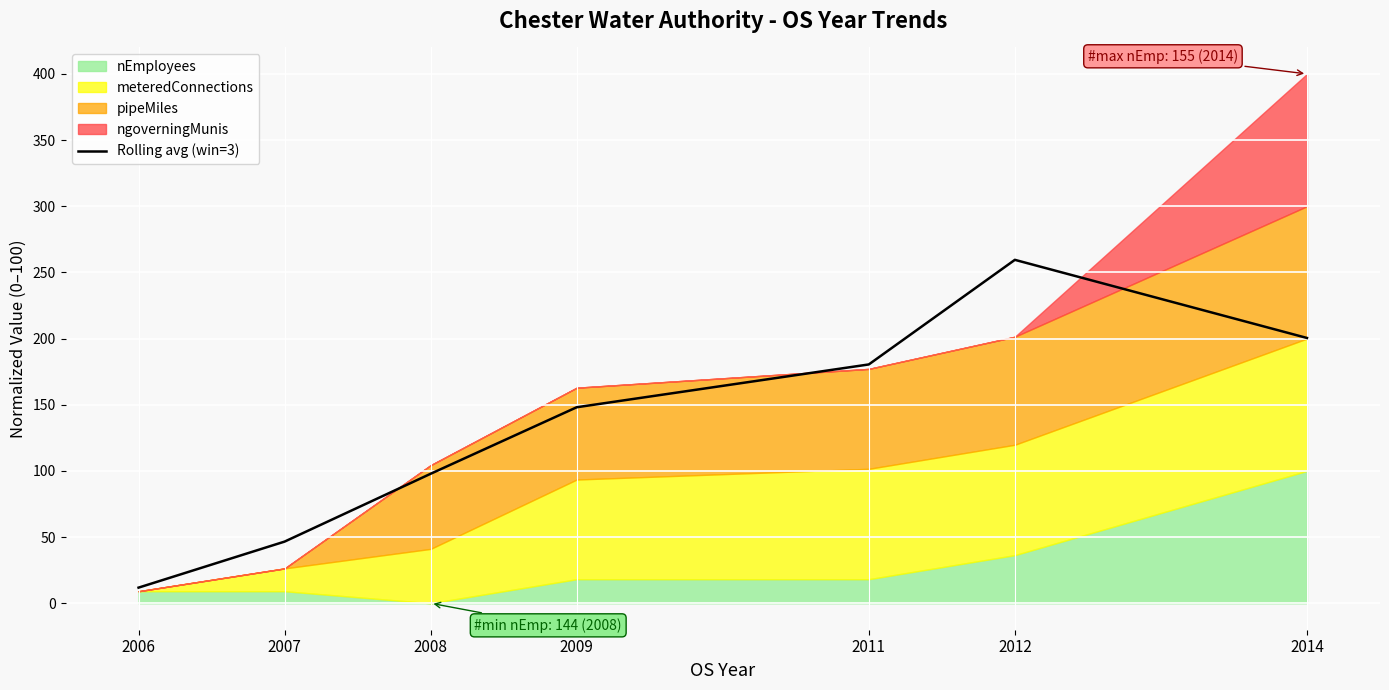

What is the difference between the maximum and second lowest values?

212.9